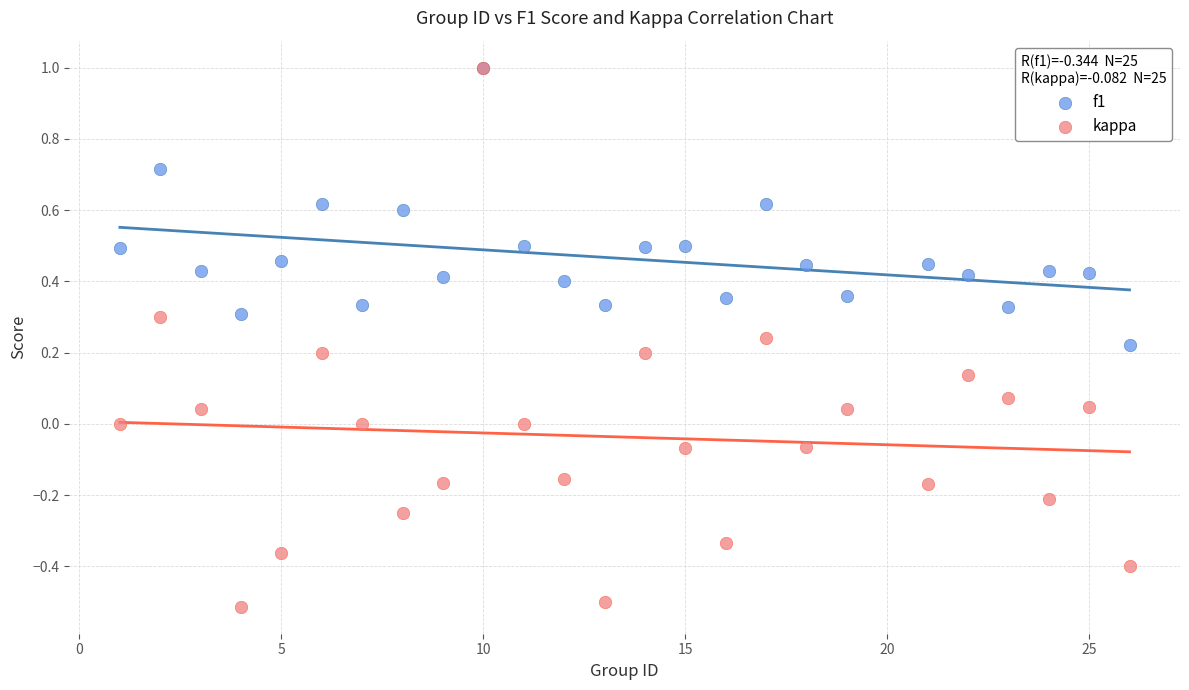

What are all the series names shown in the legend?

f1, kappa